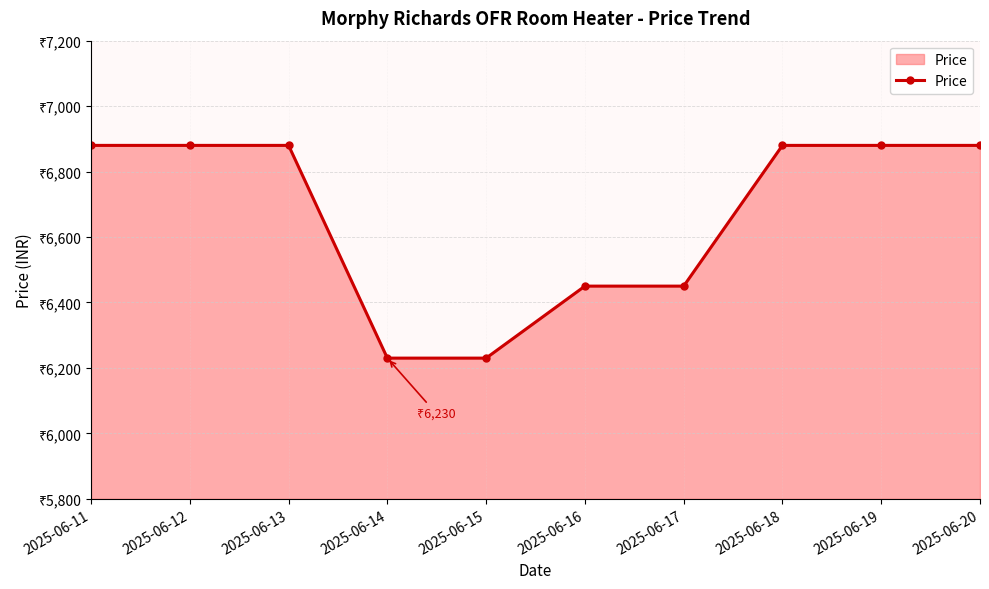

List the labels in order of value, largest first.

2025-06-11, 2025-06-12, 2025-06-13, 2025-06-18, 2025-06-19, 2025-06-20, 2025-06-16, 2025-06-17, 2025-06-14, 2025-06-15